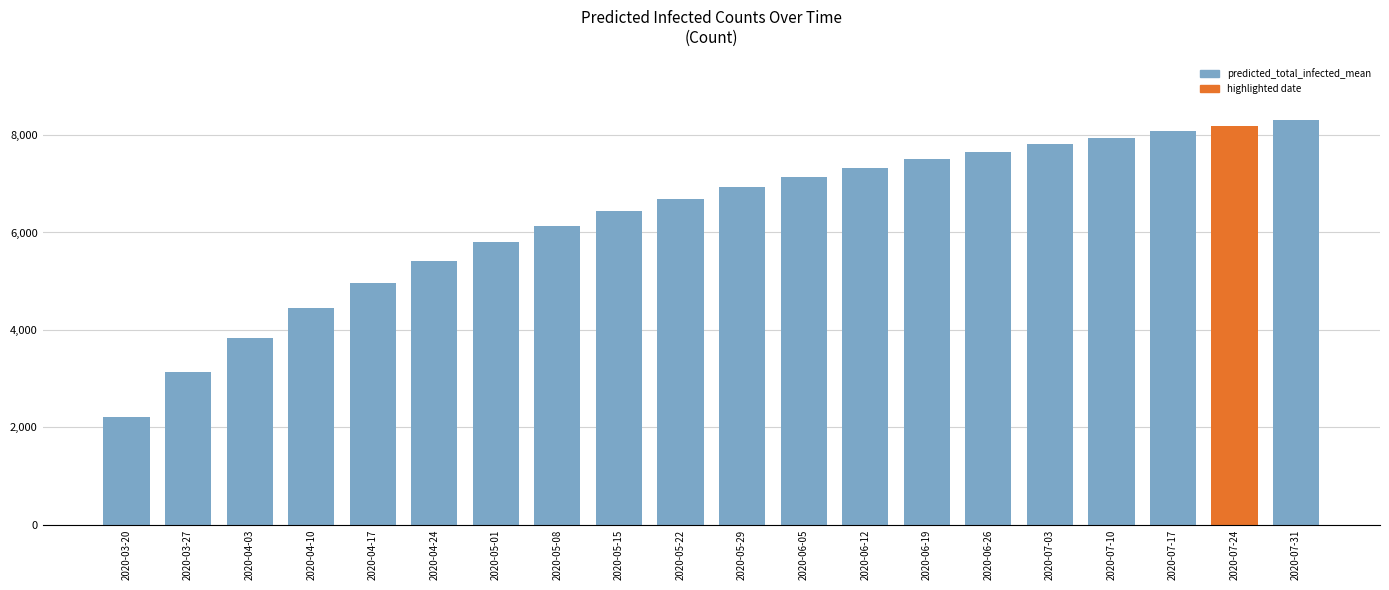

What is the label of the 1st bar from the left?

2020-03-20